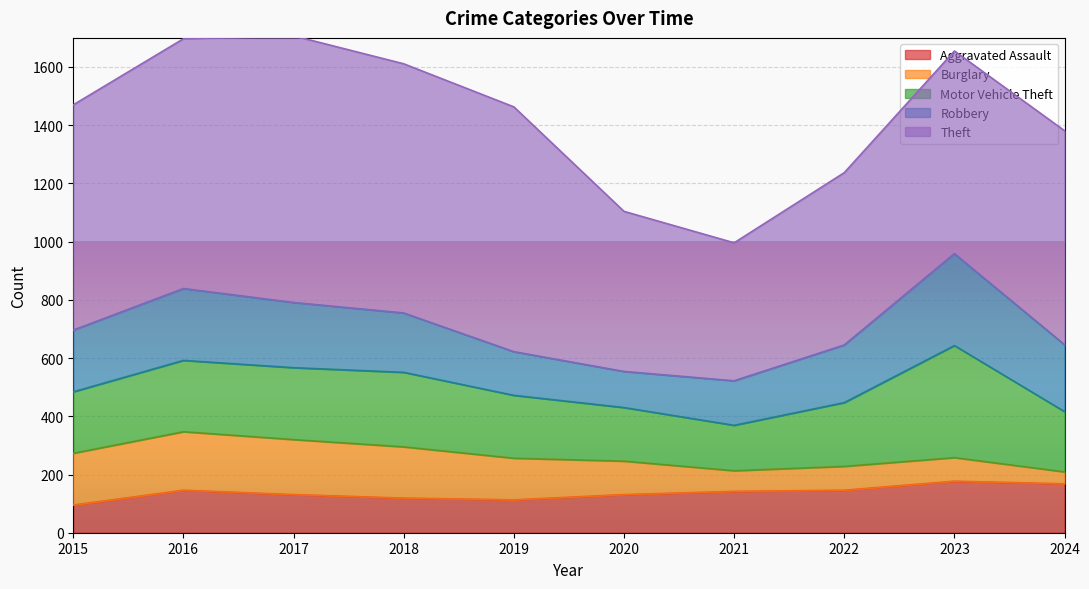

Which series changed the most between 2019 and 2020?

Theft